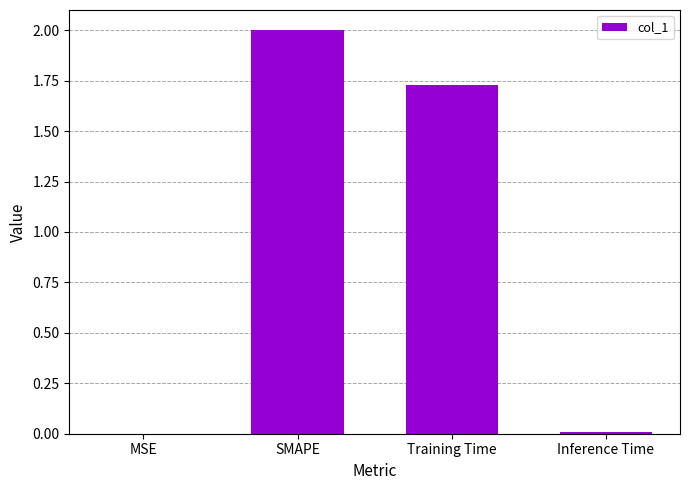

What is the average value?

0.9